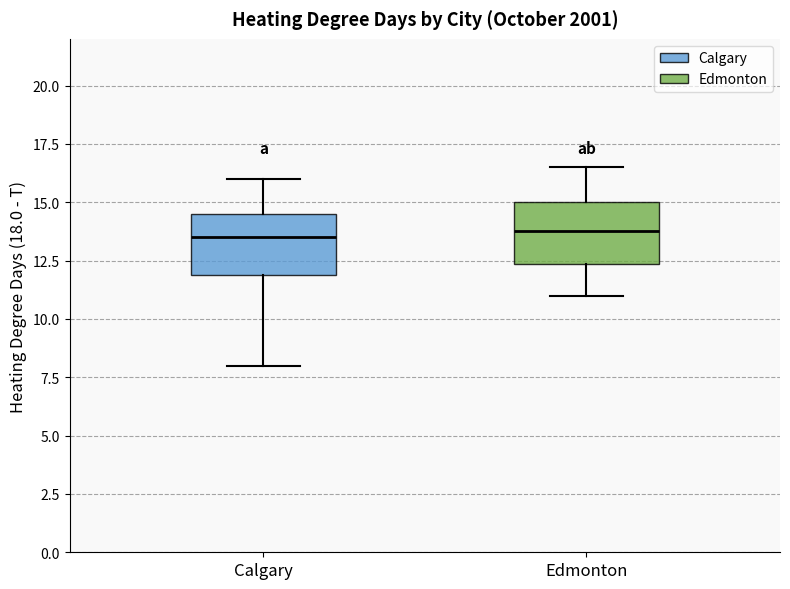

Reading left to right, transcribe this box plot: for each box, give where its median line is, the range the box spans, and where its two whiskers end, as read against the y-axis. The values are not printed on the chart, so give them approximately, as read against the axis.

Calgary: median 13.5, box 12.0 to 14.5, whiskers 8.0 to 16.0
Edmonton: median 14.0, box 12.5 to 15.0, whiskers 11.0 to 16.5